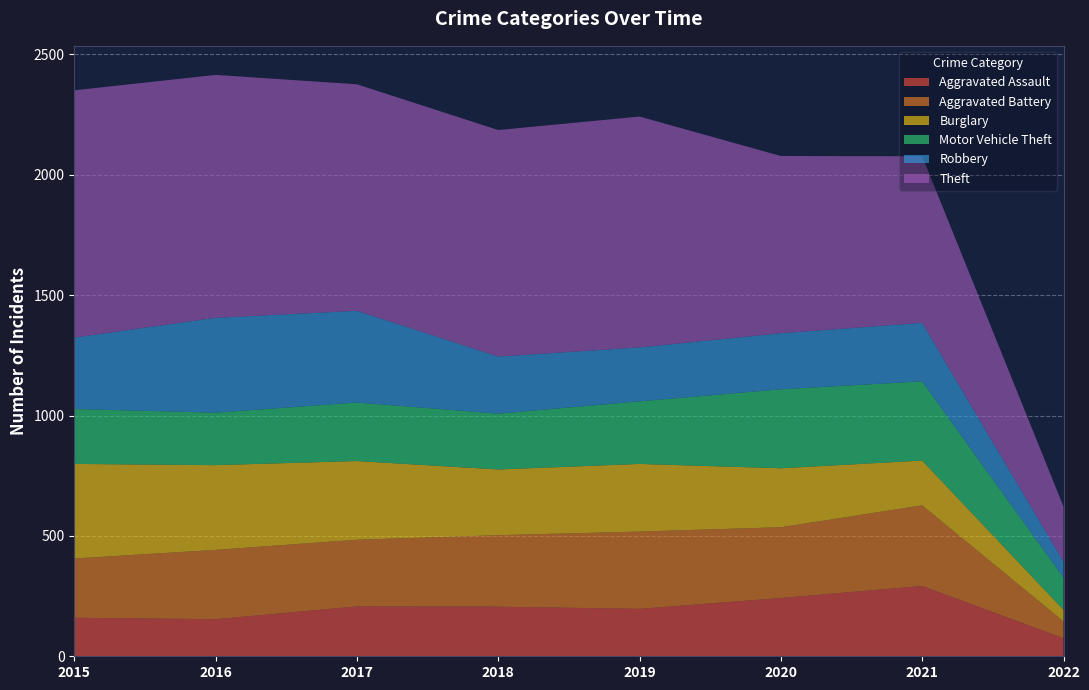

Reading right to left, what are all the values shown in this chart?

Aggravated Assault: 2022=75	2021=292	2020=242	2019=197	2018=206	2017=207	2016=154	2015=160
Aggravated Battery: 2022=70	2021=335	2020=294	2019=321	2018=297	2017=277	2016=288	2015=246
Burglary: 2022=48	2021=186	2020=245	2019=281	2018=273	2017=327	2016=352	2015=393
Motor Vehicle Theft: 2022=134	2021=329	2020=328	2019=260	2018=232	2017=243	2016=218	2015=228
Robbery: 2022=66	2021=243	2020=233	2019=224	2018=237	2017=381	2016=394	2015=297
Theft: 2022=229	2021=692	2020=736	2019=959	2018=941	2017=941	2016=1009	2015=1027